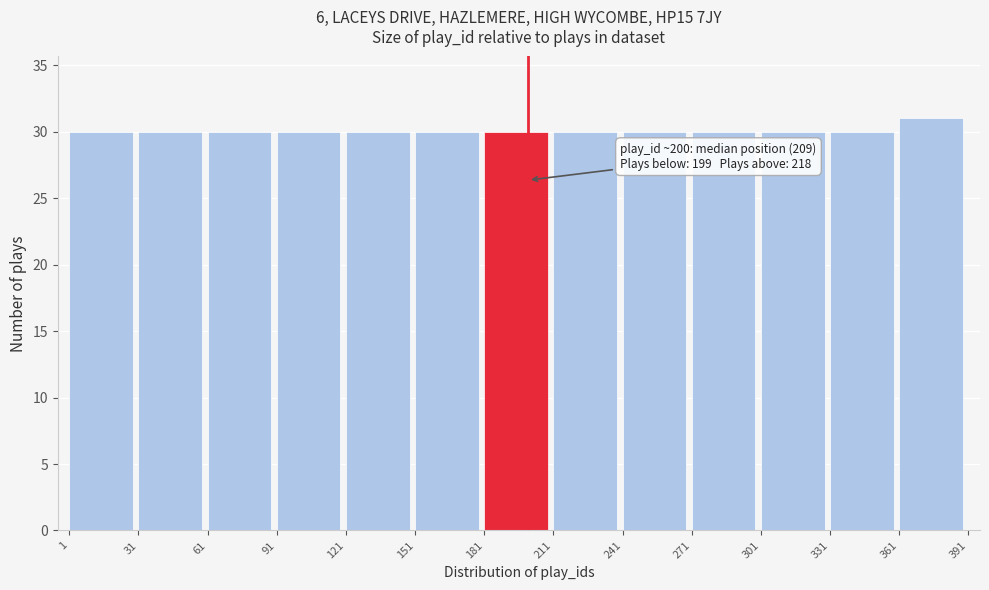

Which range on the x-axis has the tallest bar?

361 to 391